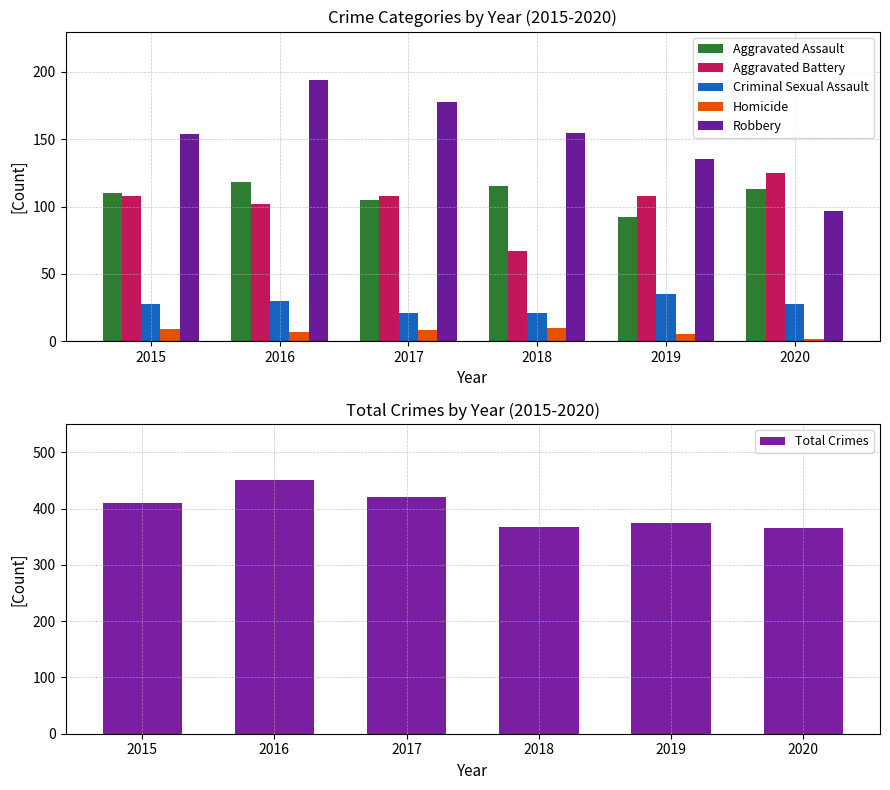

Is the value of Total Crimes at 2018 greater than the value of Robbery at 2019?

Yes